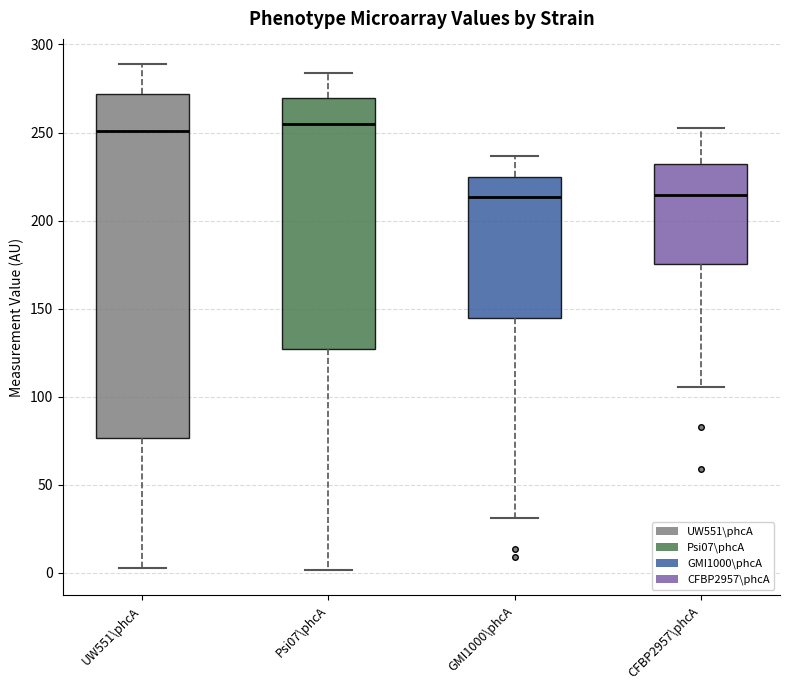

Reading left to right, transcribe this box plot: for each box, give where its median line is, the range the box spans, and where its two whiskers end, as read against the y-axis. The values are not printed on the chart, so give them approximately, as read against the axis.

UW551\phcA: median 250, box 75 to 270, whiskers 5 to 290
Psi07\phcA: median 255, box 125 to 270, whiskers 0 to 285
GMI1000\phcA: median 215, box 145 to 225, whiskers 30 to 235
CFBP2957\phcA: median 215, box 175 to 230, whiskers 105 to 255